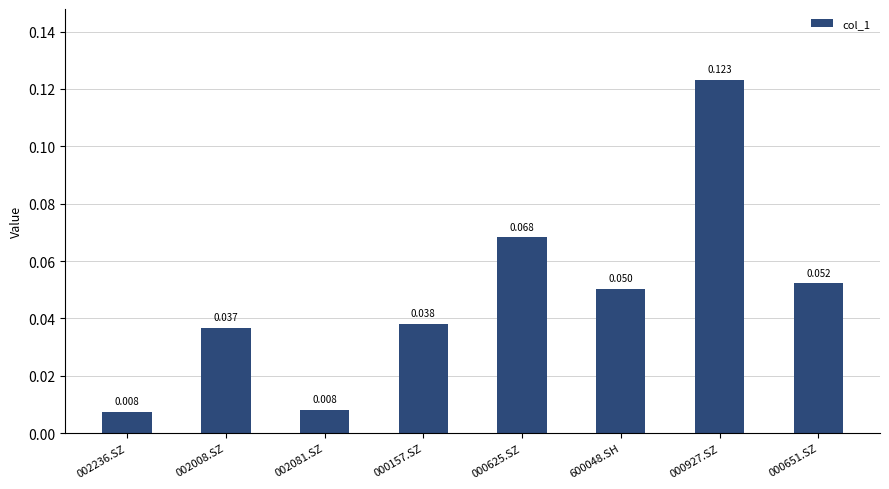

Are the bars horizontal?

No